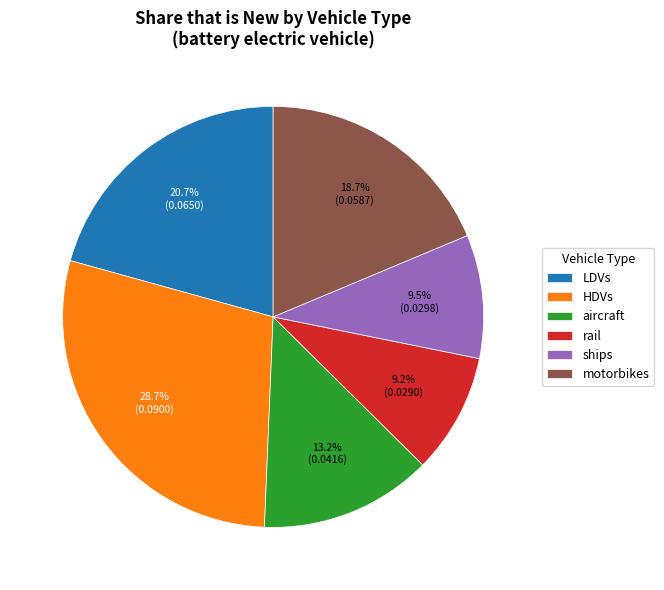

To the nearest percent, what is the combined percentage of HDVs and rail?

38%